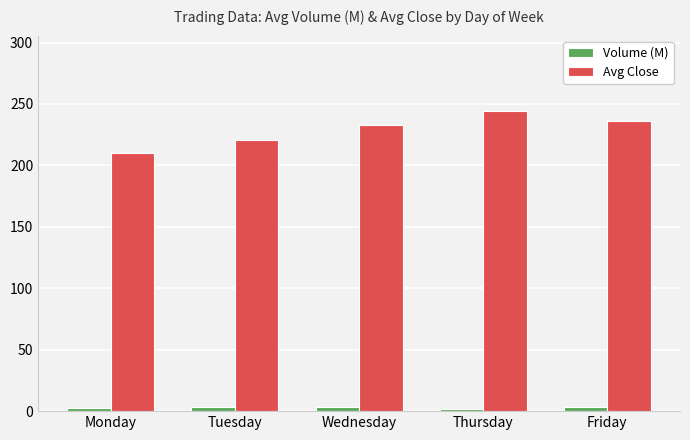

What is the difference between the highest and lowest values at Friday?

232.5